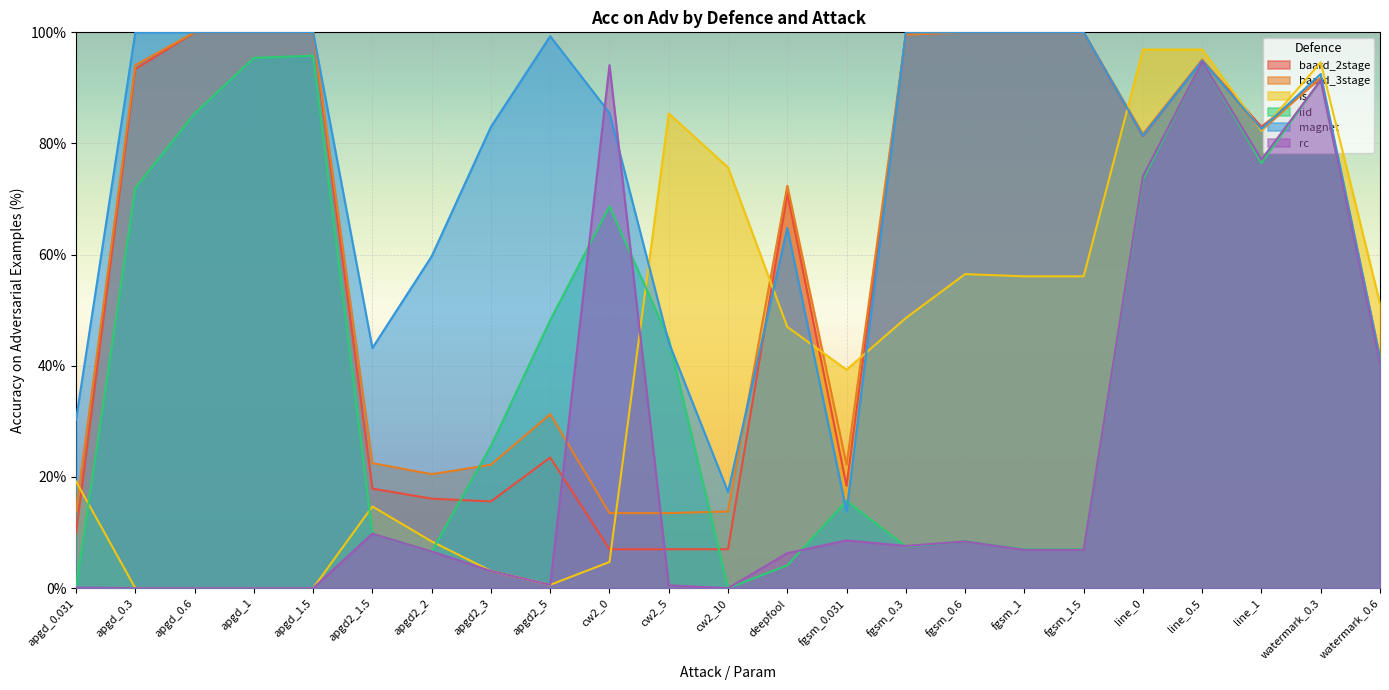

Rank the series by their maximum value, from highest to lowest.

baard_2stage, baard_3stage, magnet, fs, lid, rc